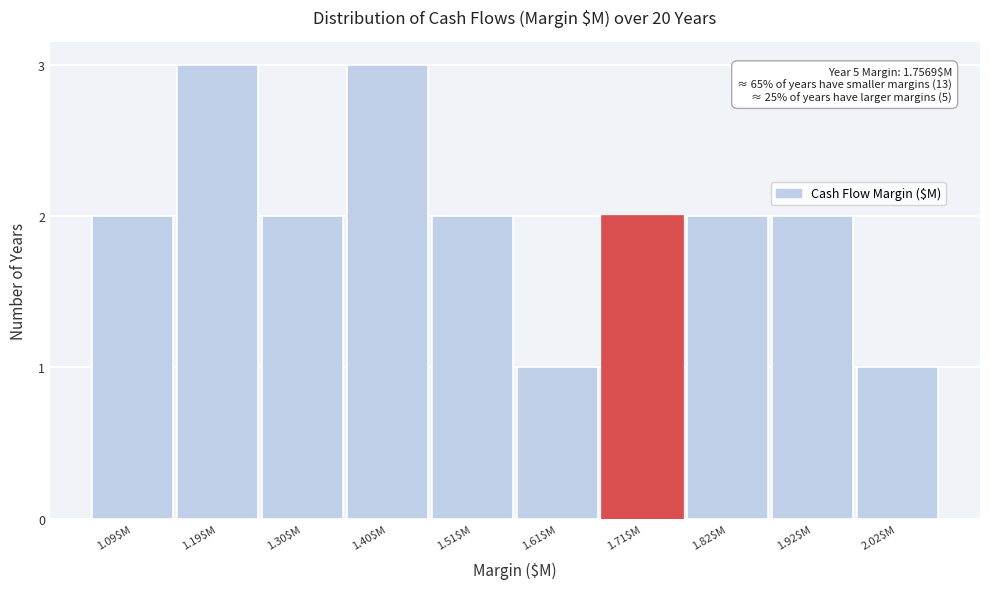

Reading right to left, list all the values displayed in this chart.

1	2	2	2	1	2	3	2	3	2